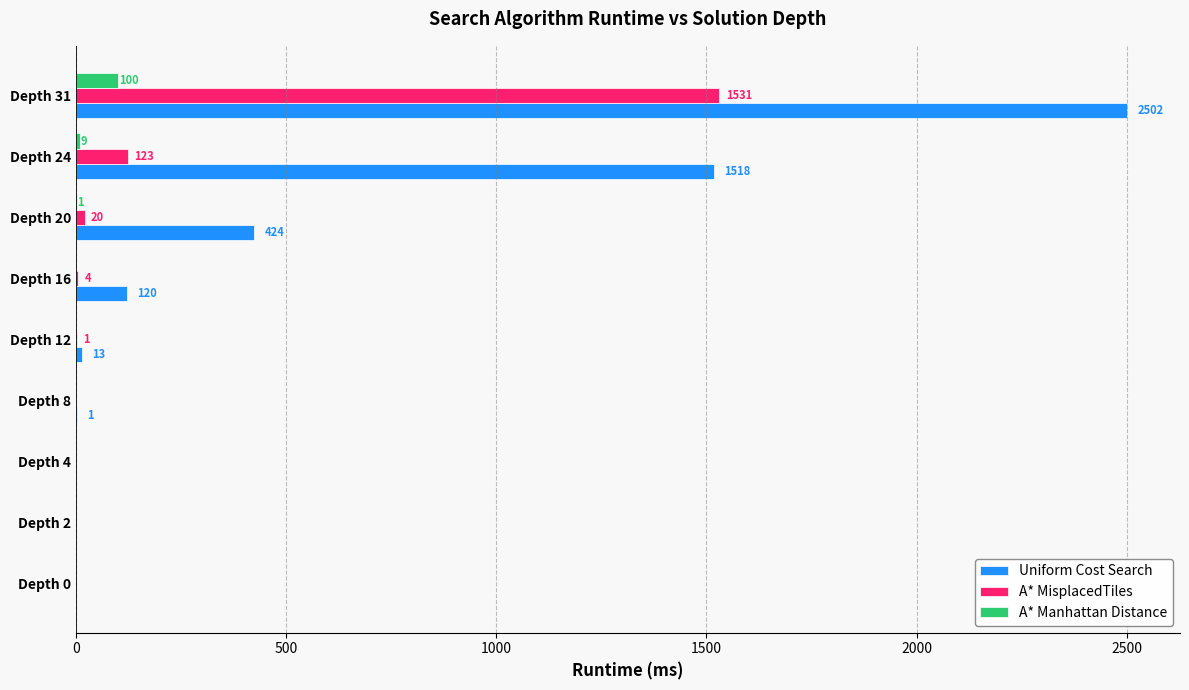

What value does the Uniform Cost Search series have at Depth 20, to the nearest 10?

420